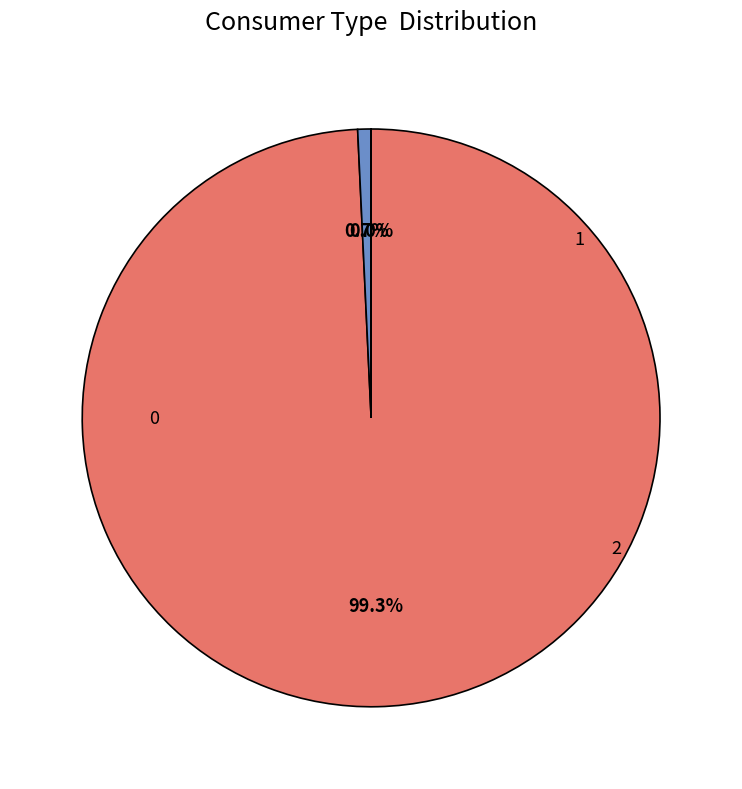

Which slice is the smallest?

2